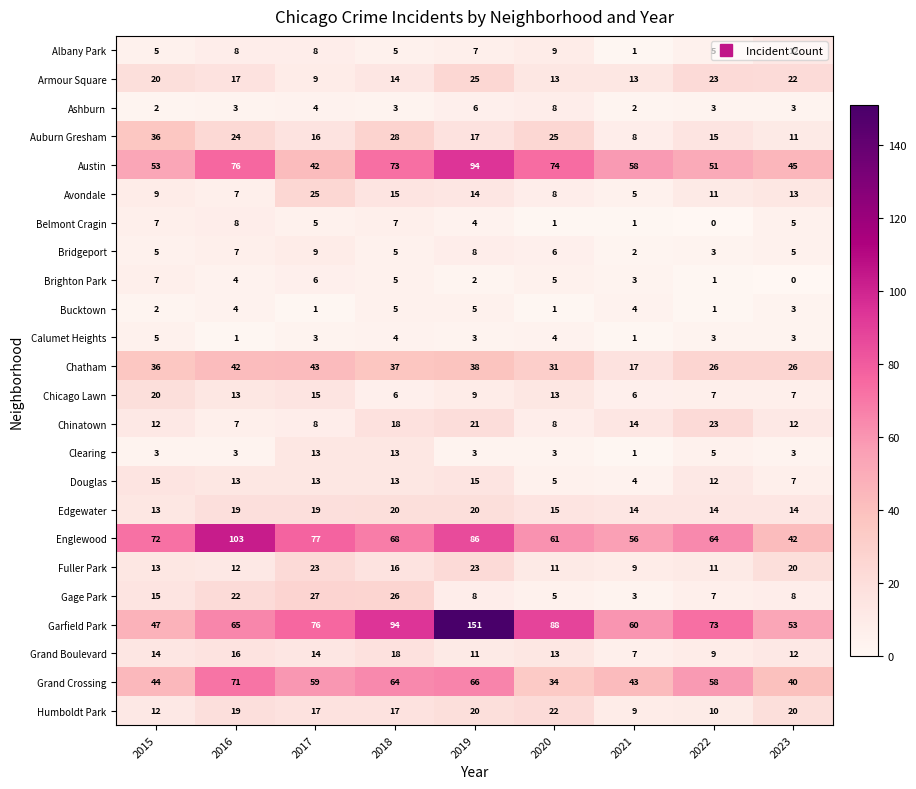

At which label is Chinatown closest to 15?

2021